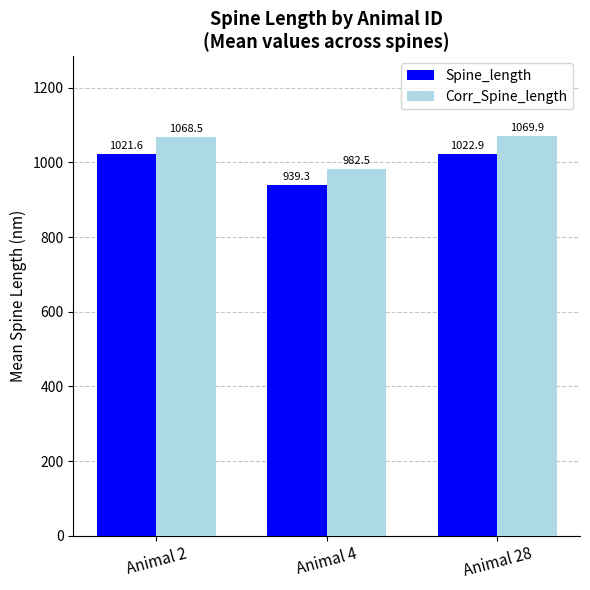

Reading left to right, transcribe all the data shown in this chart.

Spine_length: Animal 2=1021.6	Animal 4=939.3	Animal 28=1022.9
Corr_Spine_length: Animal 2=1068.5	Animal 4=982.5	Animal 28=1069.9